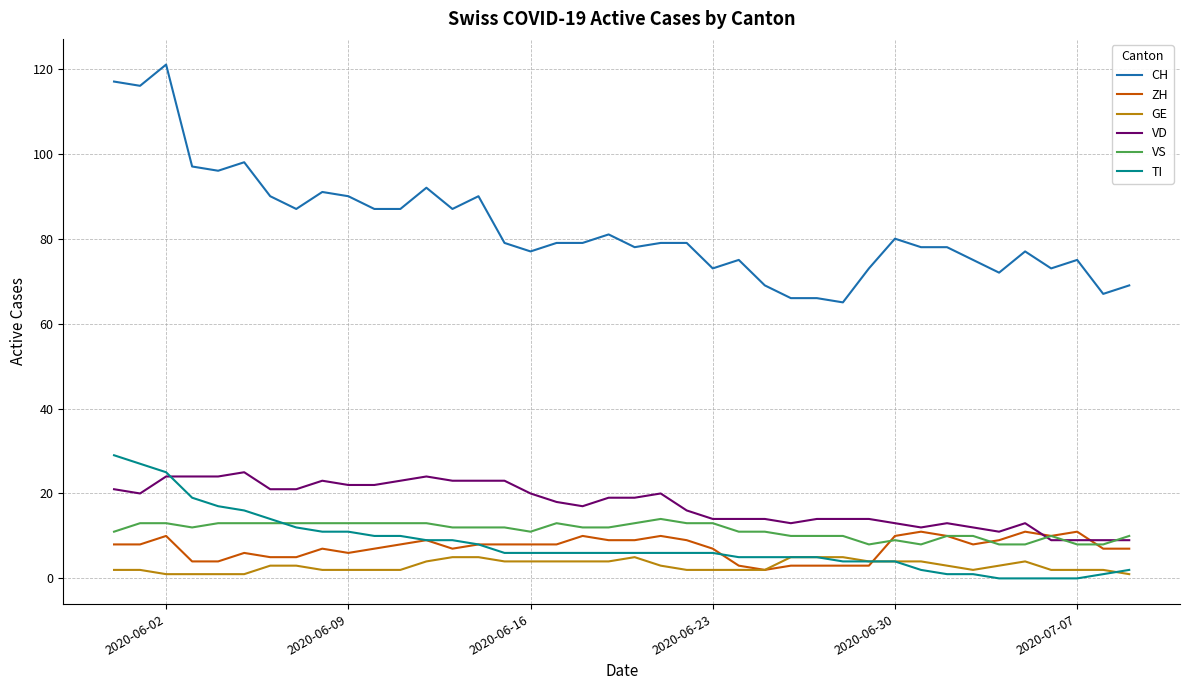

Which series has the largest total across all categories?

CH